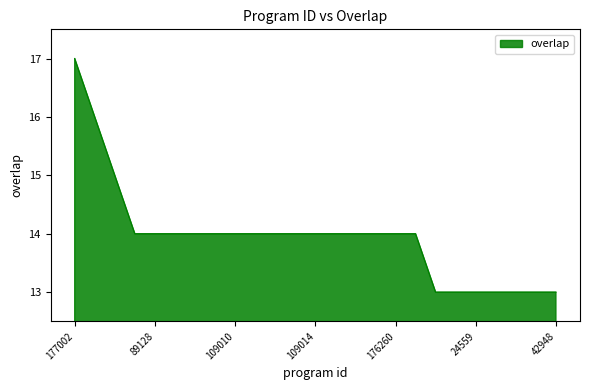

What is the maximum value shown in the chart?

17